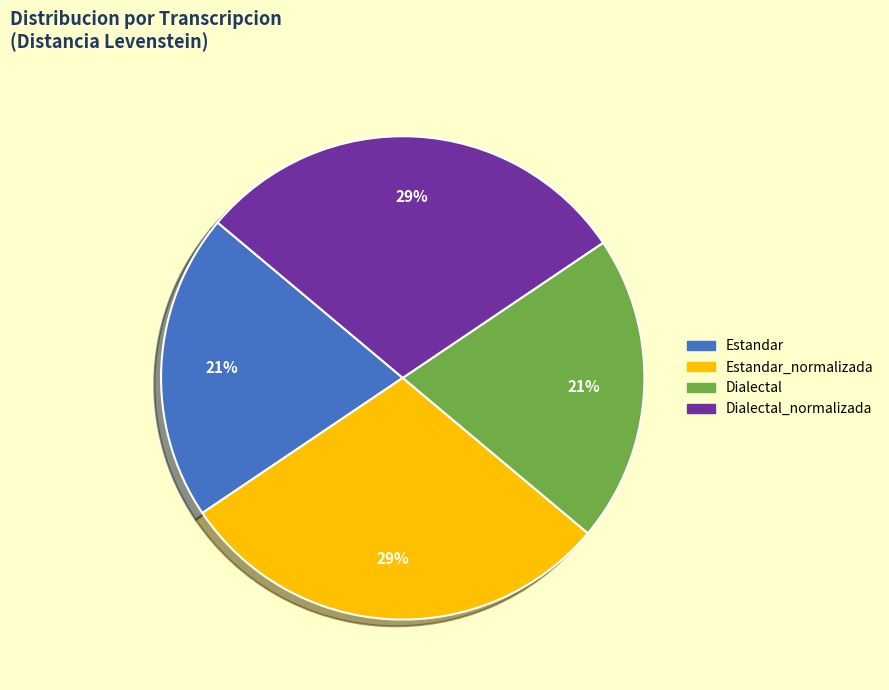

To the nearest percent, what is the combined percentage of Dialectal_normalizada and Dialectal?

50%